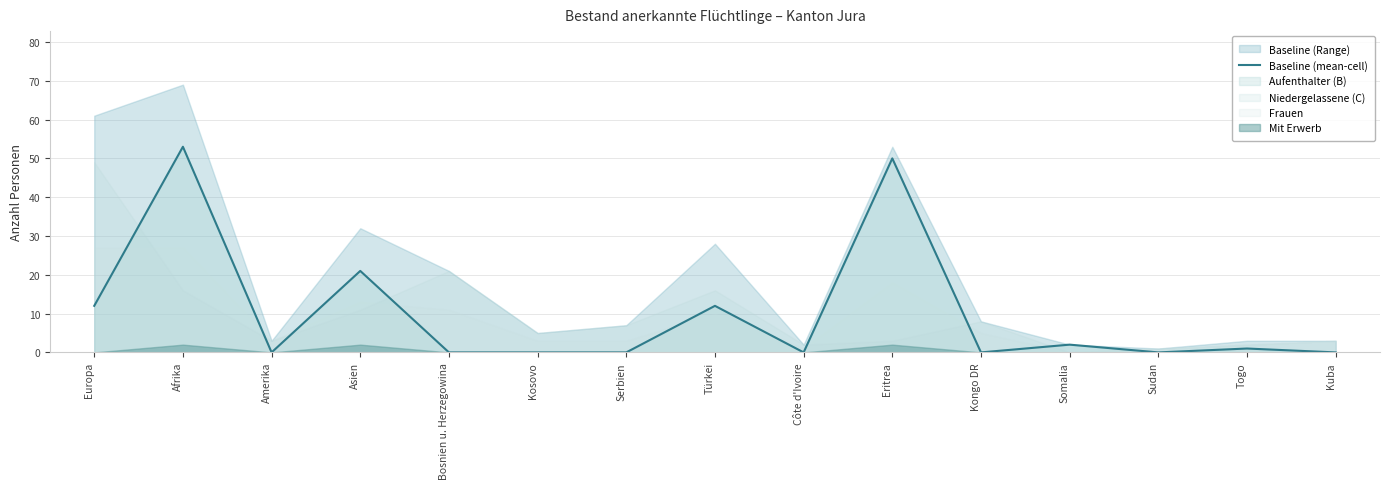

At which label does Baseline (mean-cell) reach its peak?

Afrika